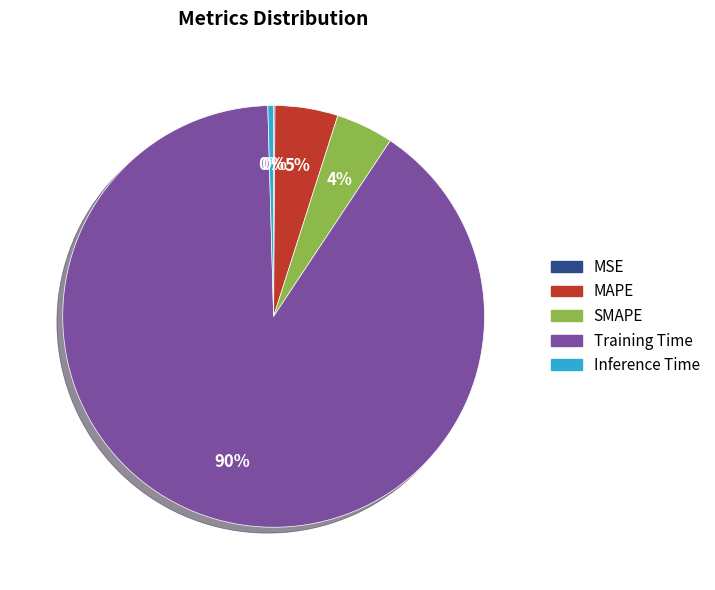

What is the majority slice?

Training Time